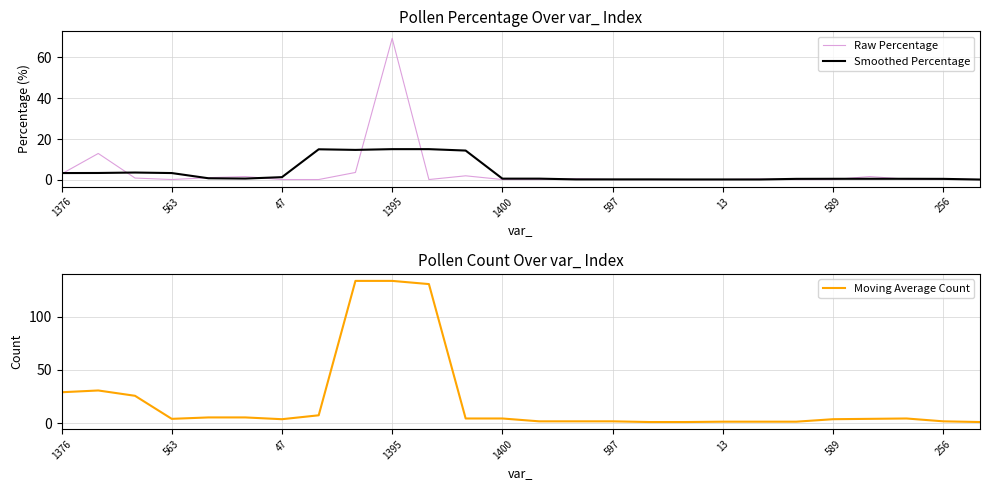

Rank the series by their maximum value, from lowest to highest.

Smoothed Percentage, Raw Percentage, Moving Average Count